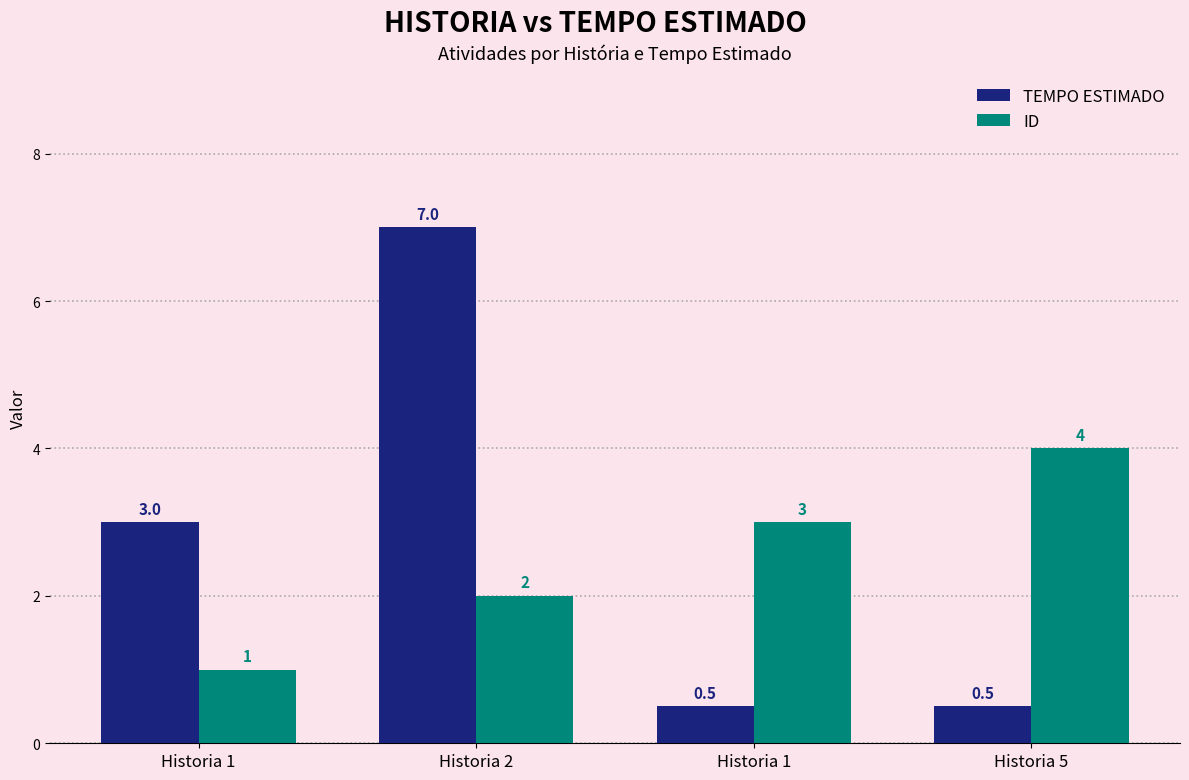

List the series in order of their peak value, lowest first.

ID, TEMPO ESTIMADO